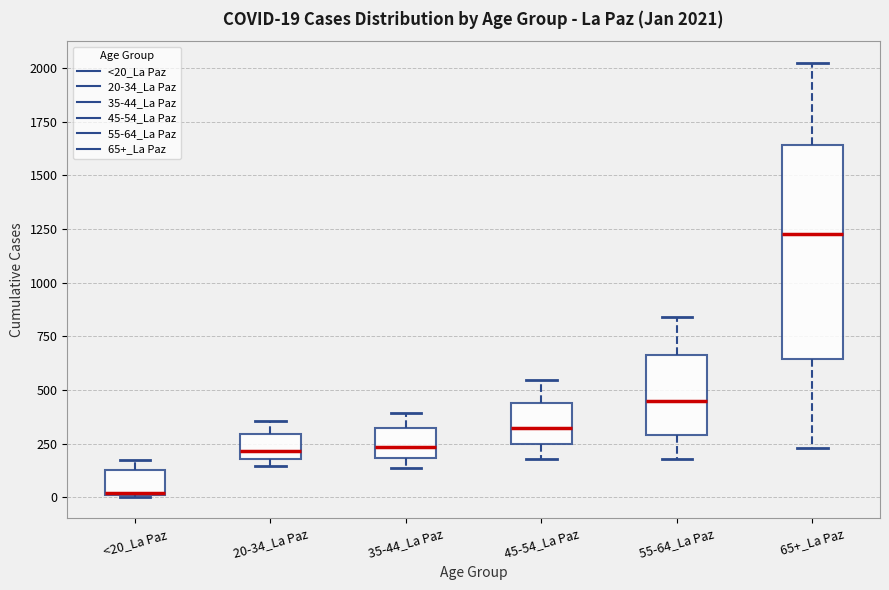

Which box has the lowest median line?

<20_La Paz